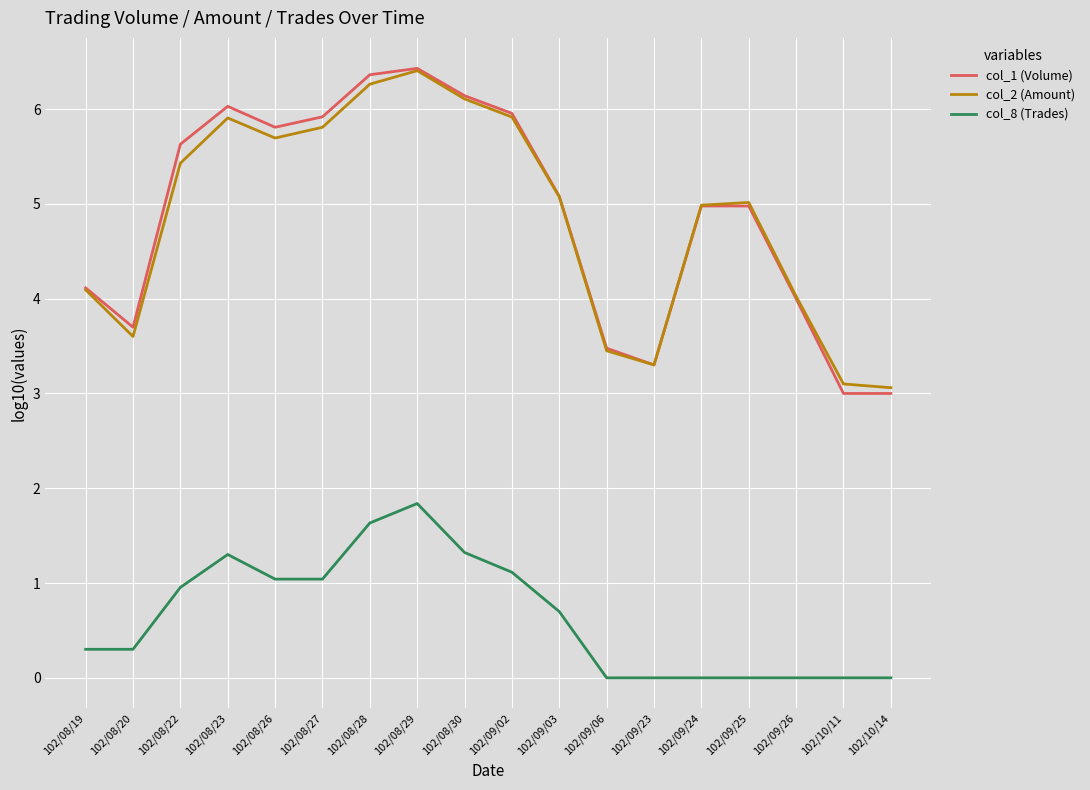

Which series has the widest spread of values?

col_1 (Volume)